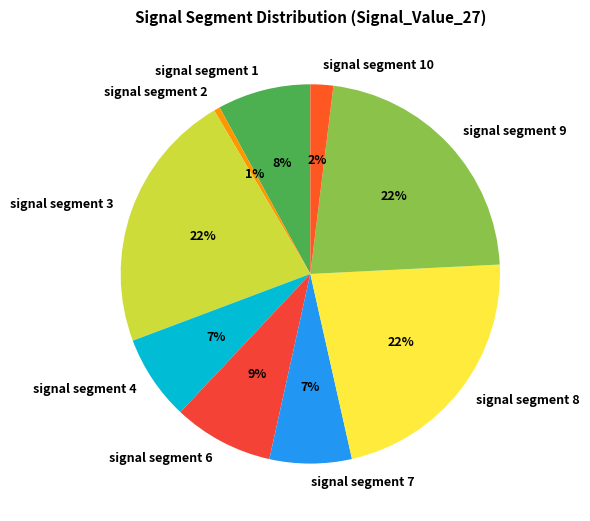

Is the sum of signal segment 3 and signal segment 8 greater than half?

No